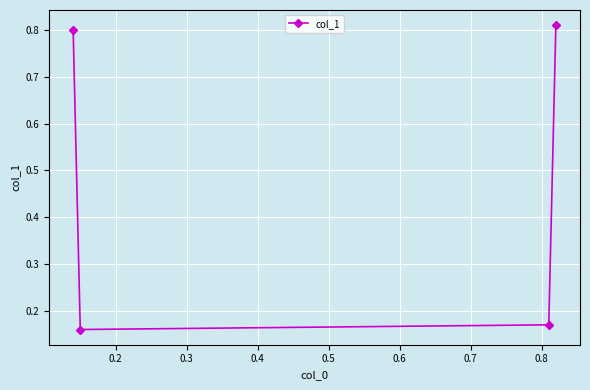

What is the difference between the second highest and minimum values?

0.6